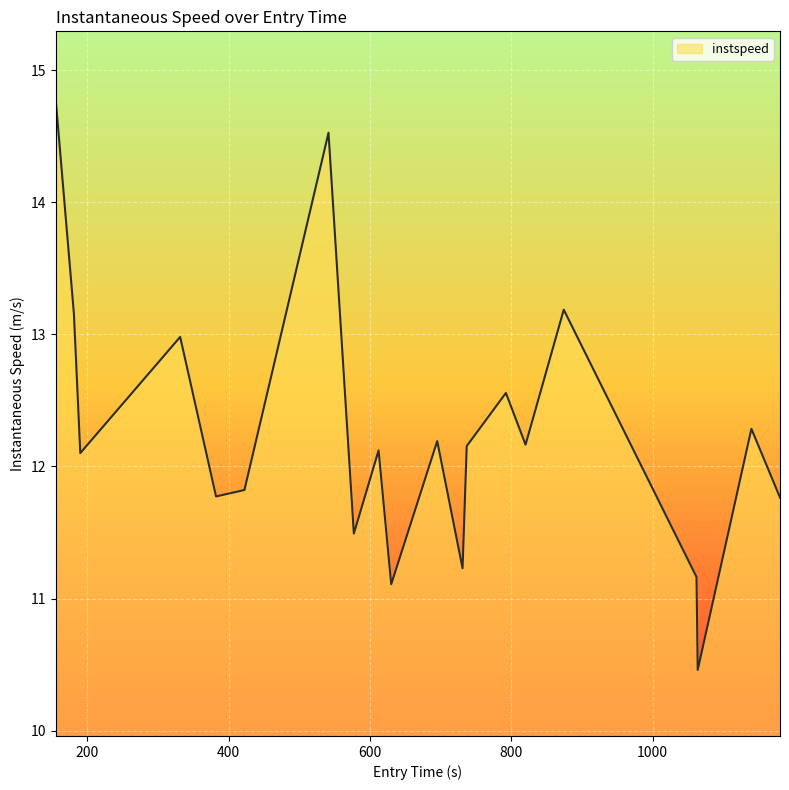

How many series are shown in this chart?

1